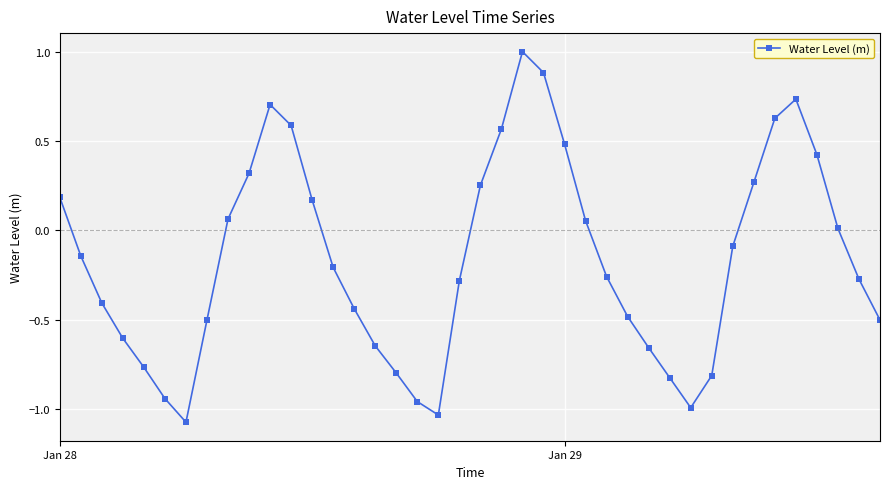

What is the difference between the maximum and second lowest values?

2.0